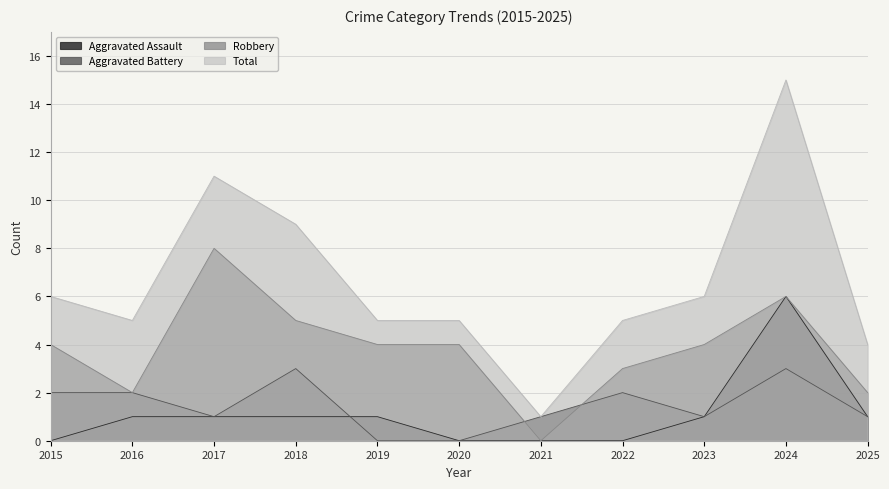

What are all the series names shown in the legend?

Aggravated Assault, Aggravated Battery, Robbery, Total